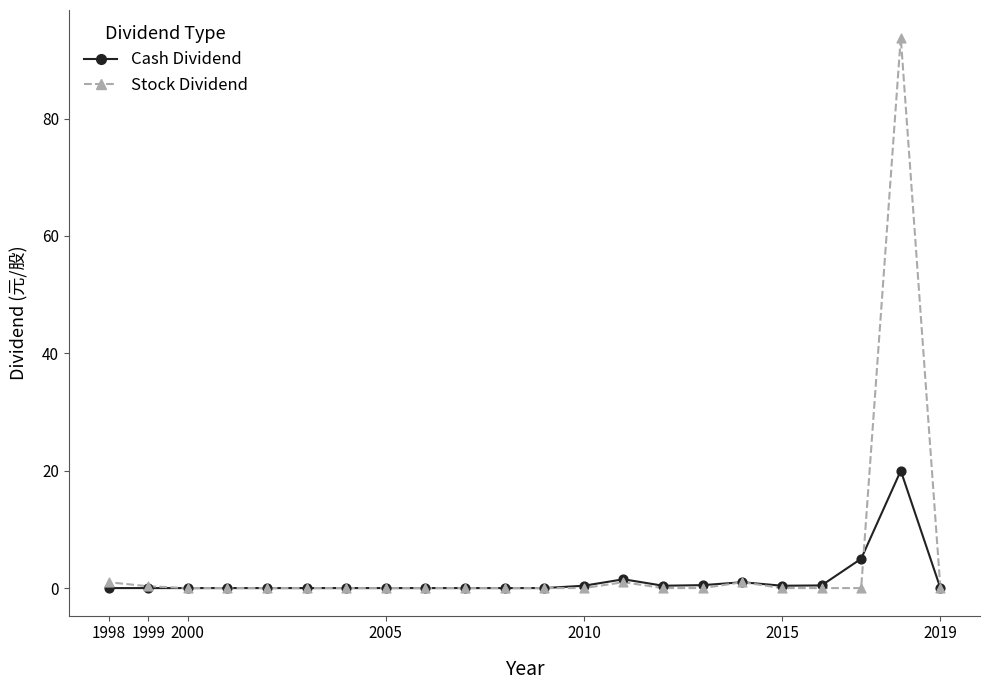

In the Cash Dividend series, what Y value is closest to 10?

5.0